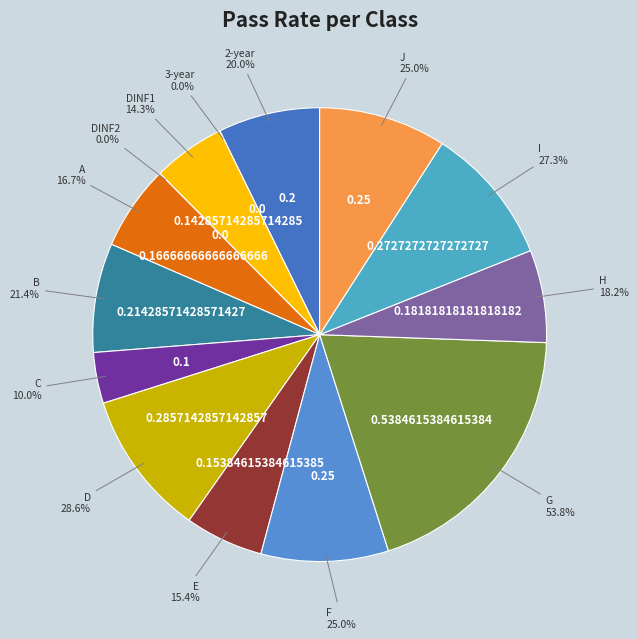

To the nearest percent, what percentage of the pie is E?

6%